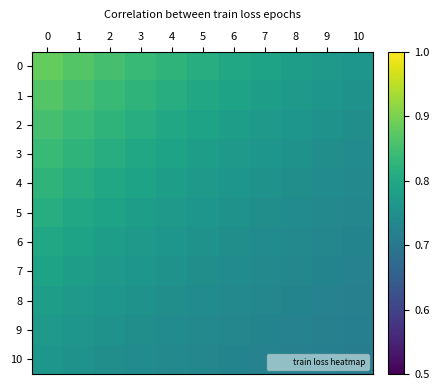

What is the greatest value displayed?

0.9